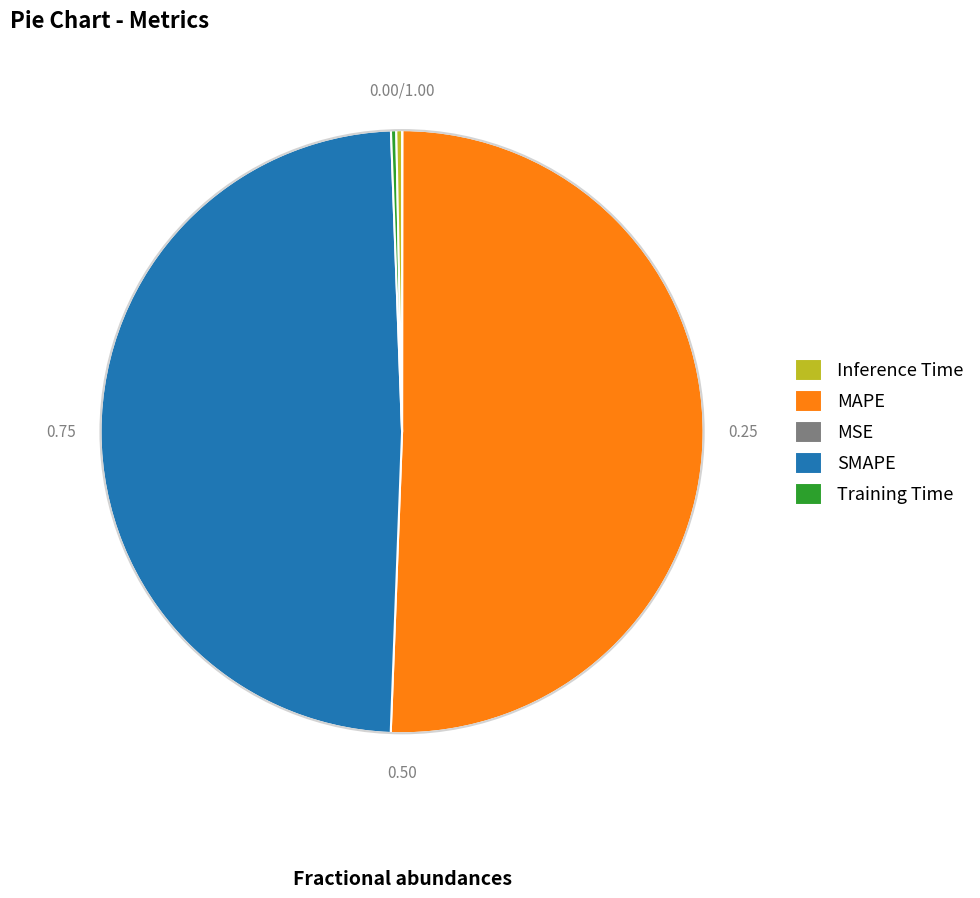

Which category accounts for the majority?

MAPE